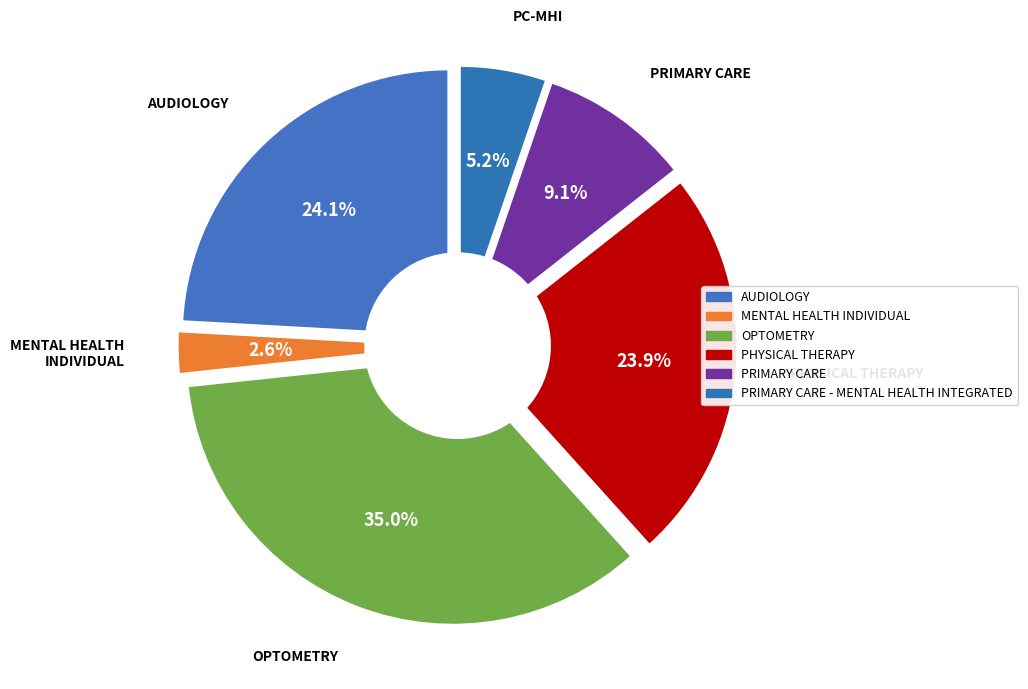

Which slice is the largest?

OPTOMETRY